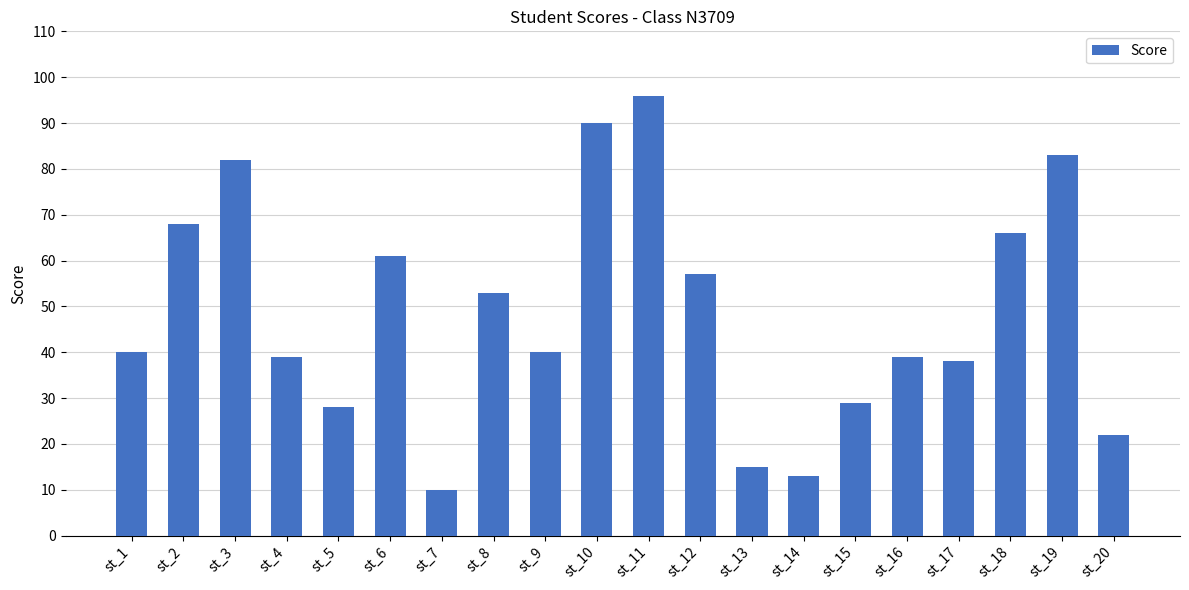

At which label is the value closest to 53?

st_8